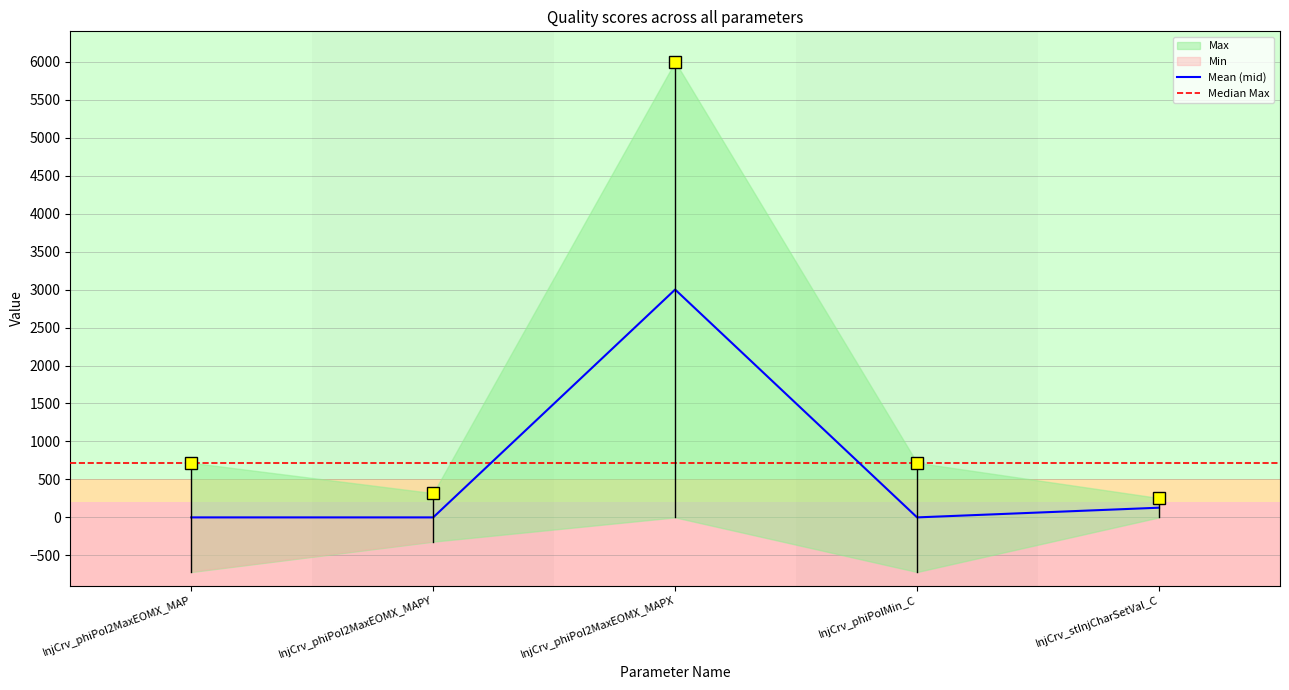

What is the sum of all values?

3127.5